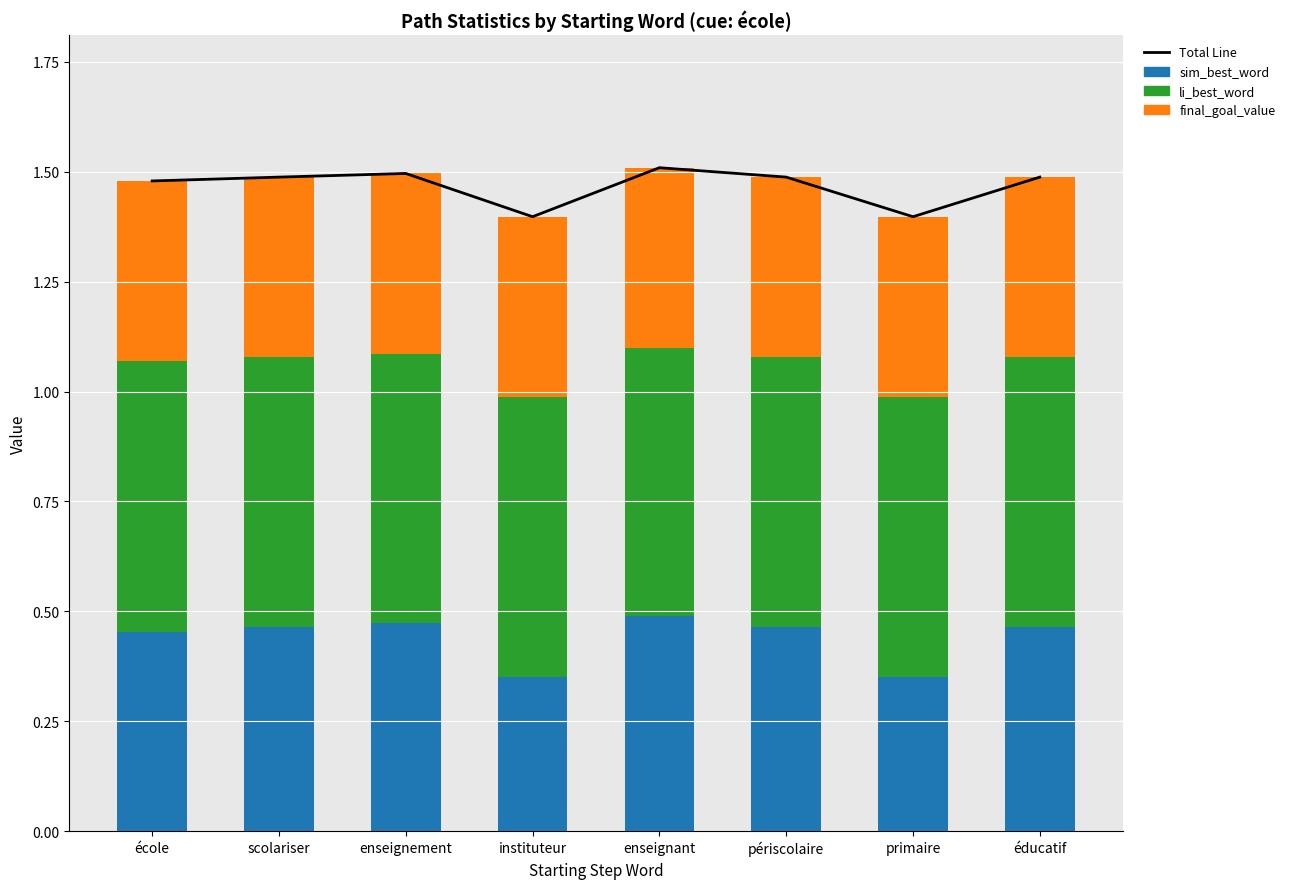

What is the average value of the li_best_word series?

0.6